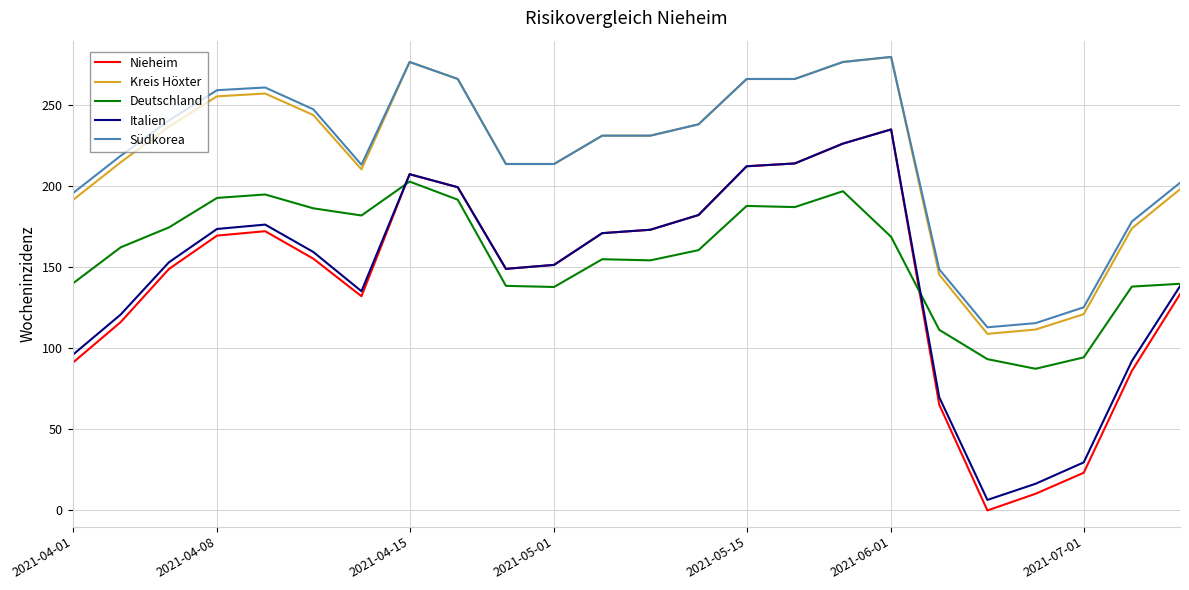

How many times do Nieheim and Deutschland cross each other?

2